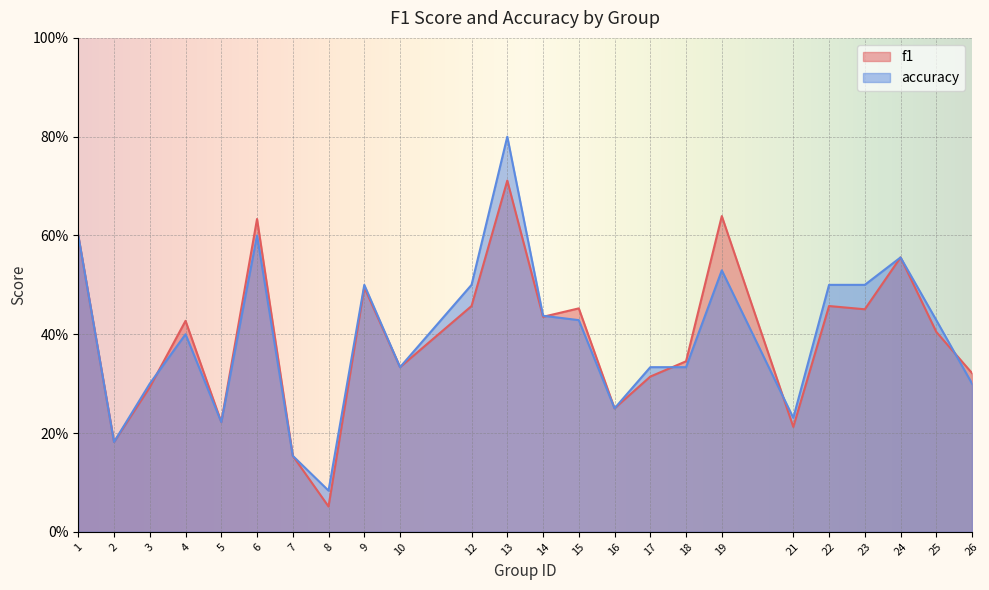

Which series ends up on top after the final intersection of accuracy and f1?

f1